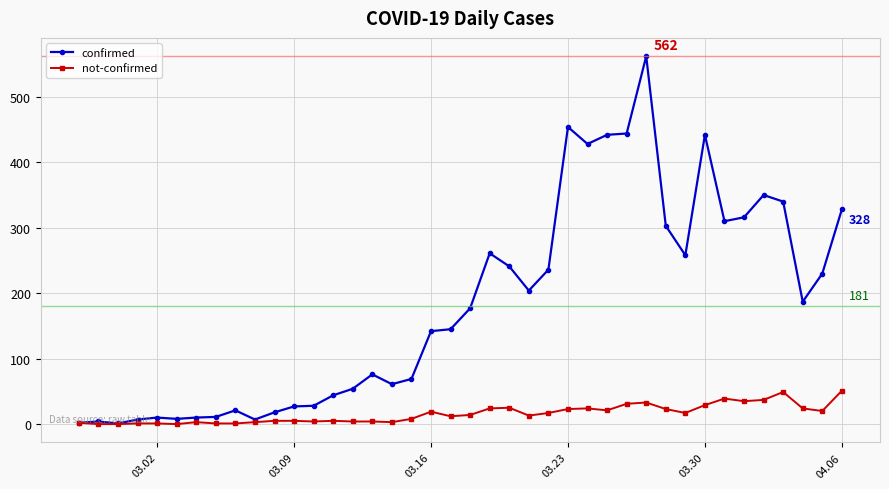

What is the value of the not-confirmed point at the 29th from the left?

31